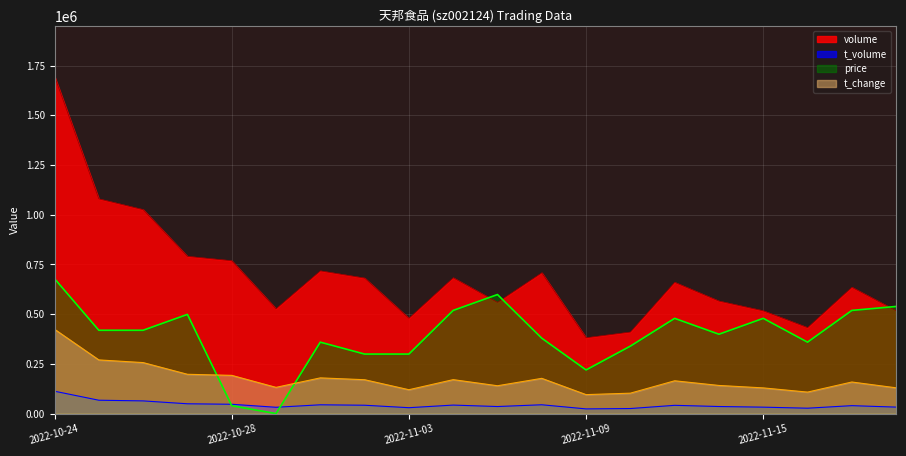

How many data points does each series have?

20